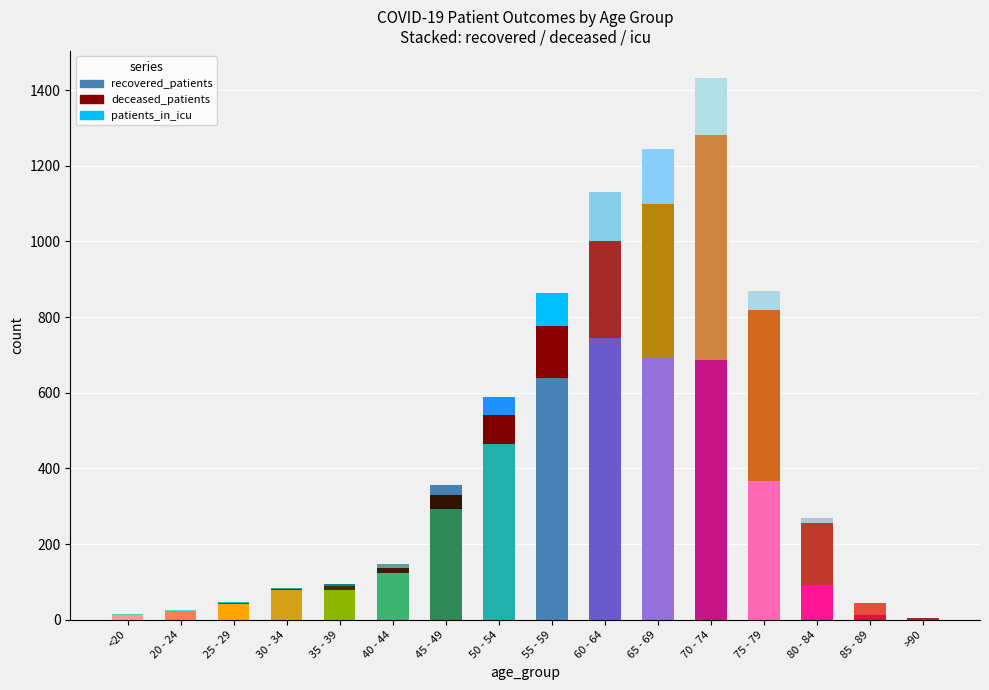

What is the label of the 6th bar from the right?

65 - 69